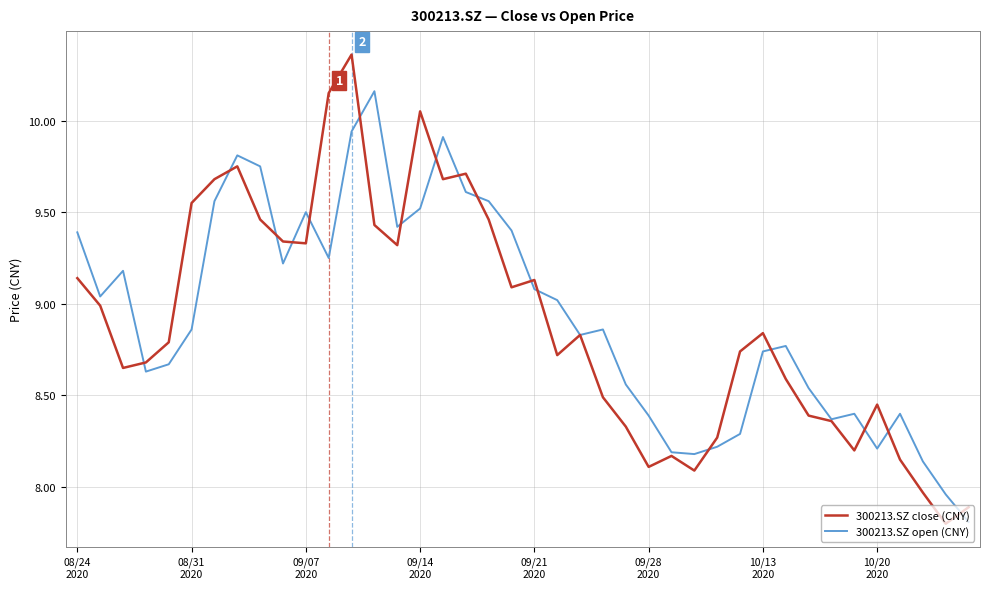

What is the minimum value shown in the chart?

7.8